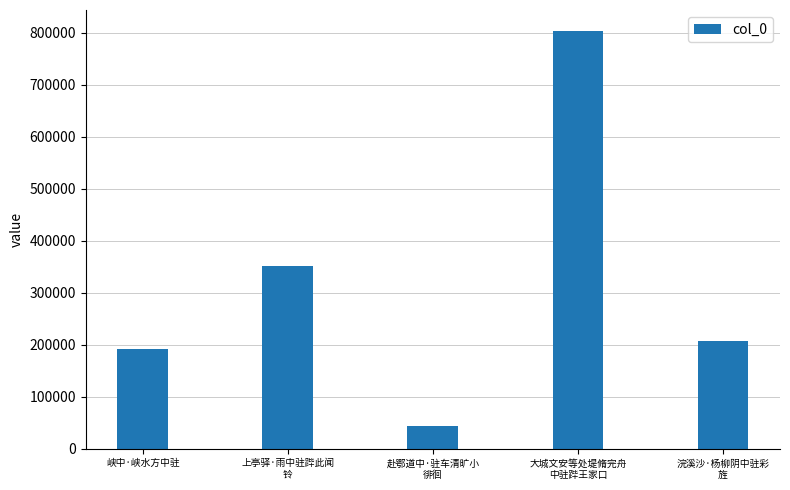

What is the label of the 2nd bar from the right?

大城文安等处堤脩完舟
中驻跸王家口